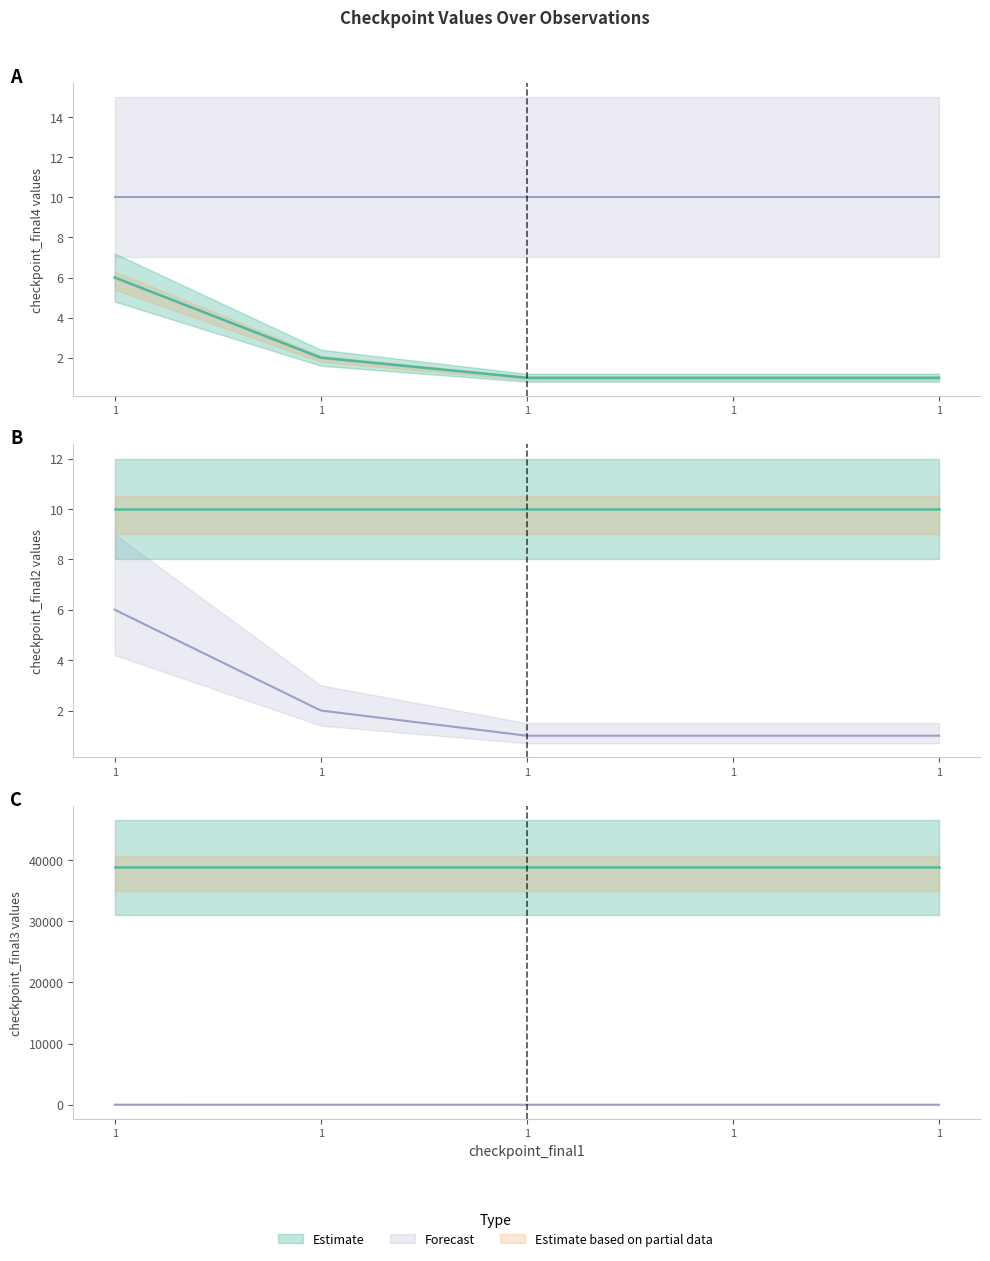

Is it true that checkpoint_final2 equals 10.0 at 1?

True